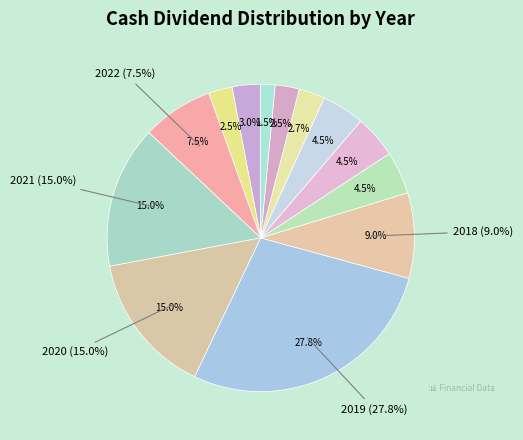

To the nearest percent, what is the combined percentage of 2013 and 2012?

4%